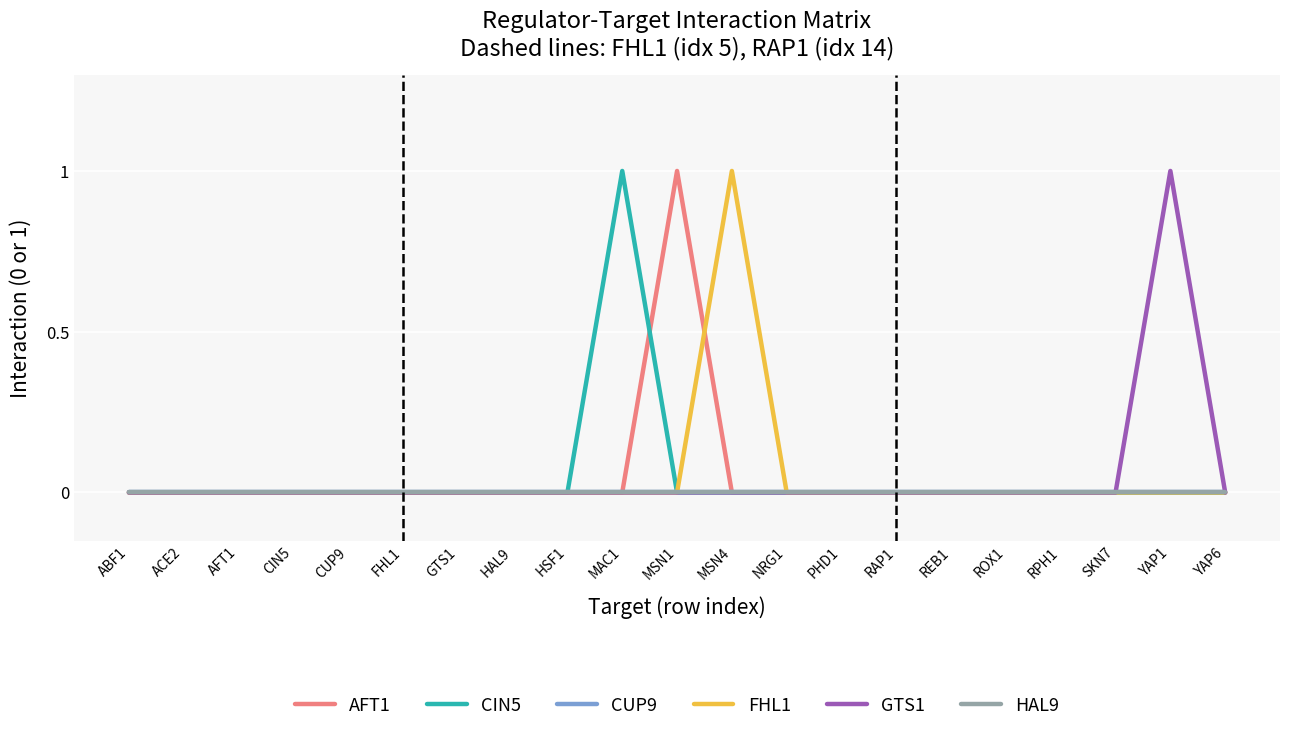

Rank the categories by GTS1 value from lowest to highest.

ABF1, ACE2, AFT1, CIN5, CUP9, FHL1, GTS1, HAL9, HSF1, MAC1, MSN1, MSN4, NRG1, PHD1, RAP1, REB1, ROX1, RPH1, SKN7, YAP6, YAP1